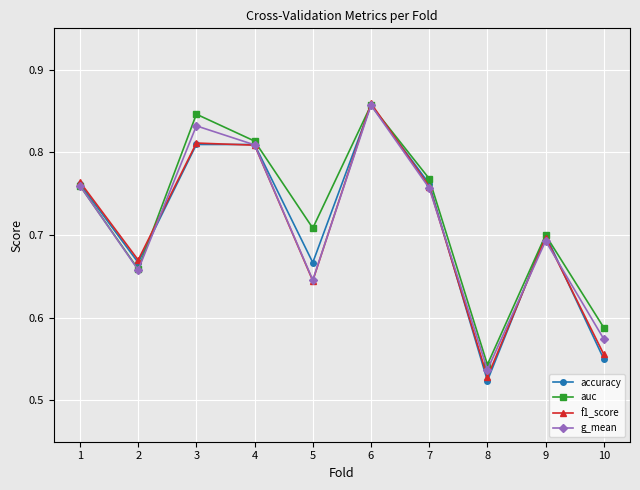

How many interior local peaks does the g_mean series have?

3